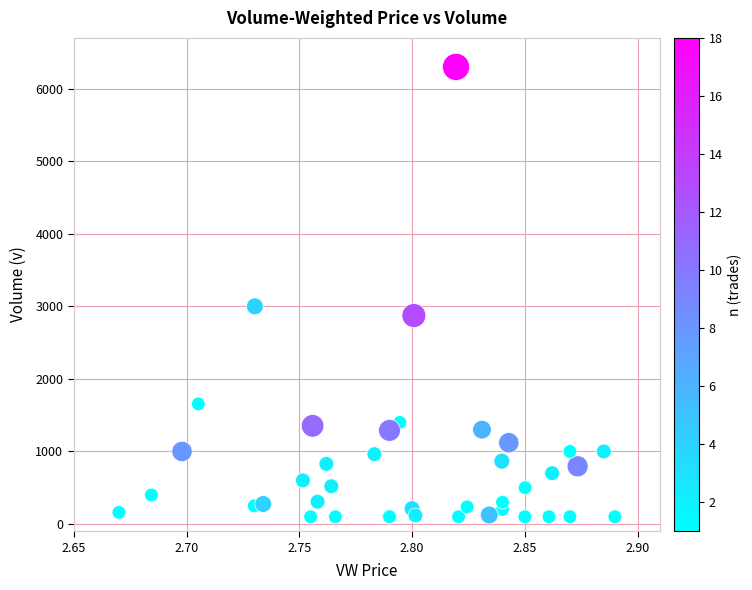

What Y value in the scatter plot is closest to 3200?

3000